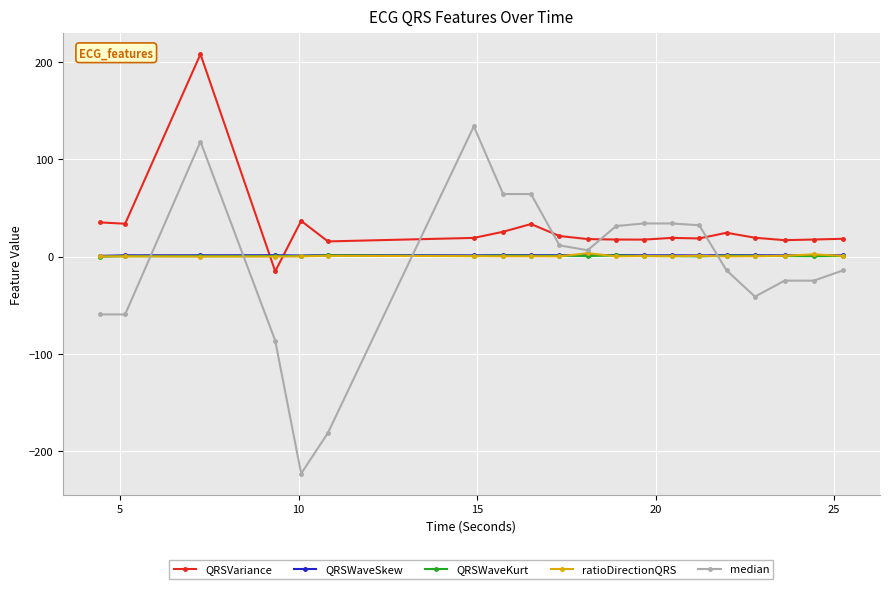

Which series has the largest total across all categories?

QRSVariance